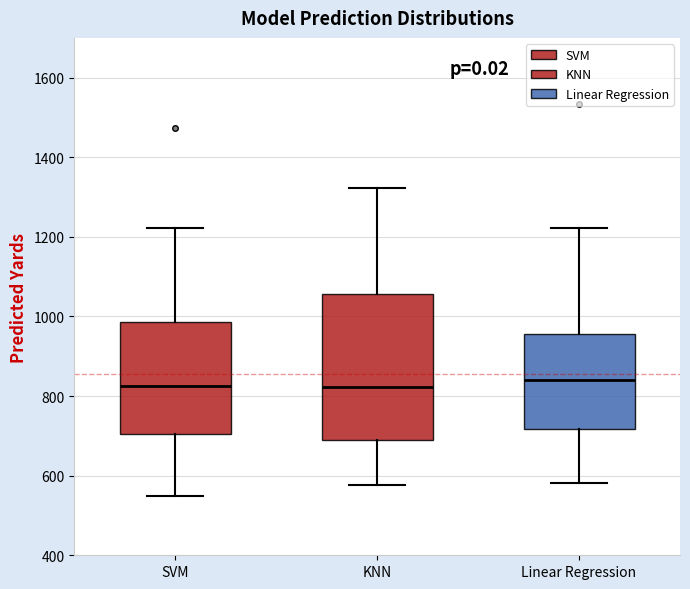

Where is the lower edge of the box for SVM on the y-axis? The values are not printed on the chart, so give them approximately, as read against the axis.

700